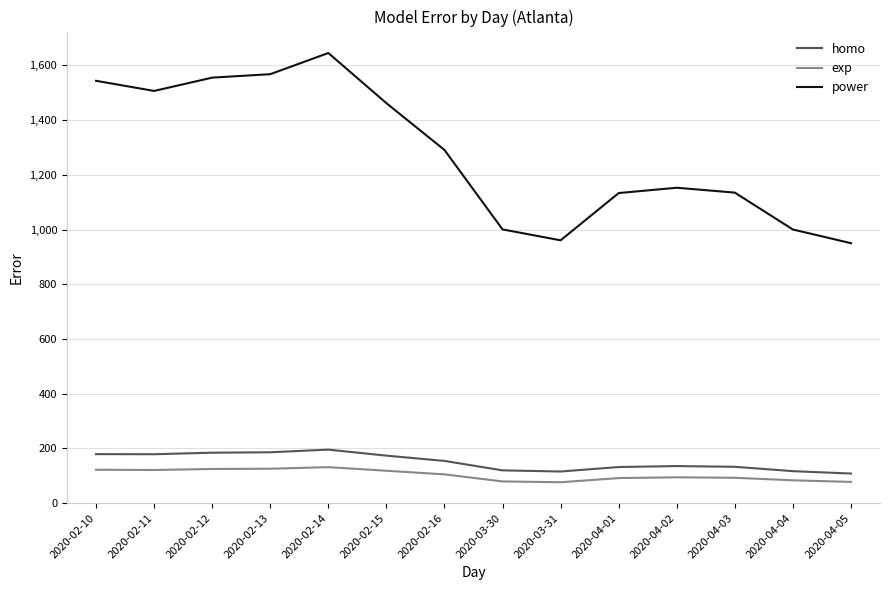

Is the value of homo at 2020-02-14 greater than the value of exp at 2020-02-12?

Yes